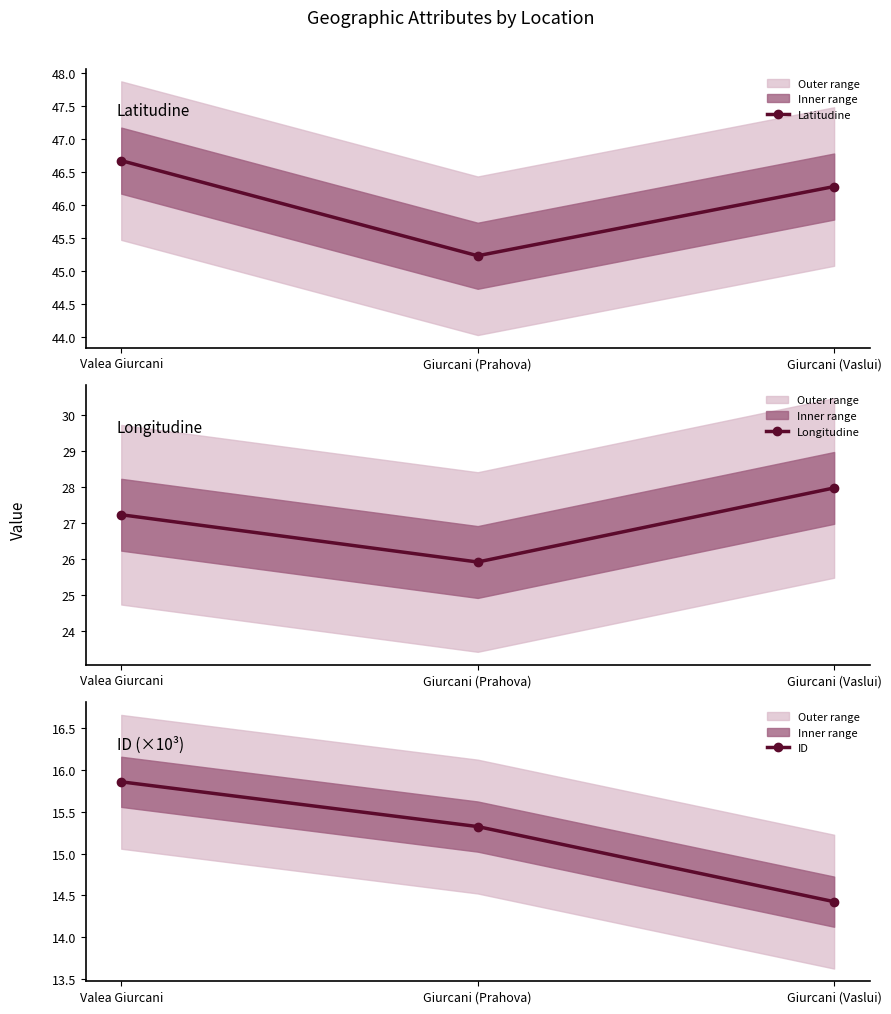

At how many categories does at least one series exceed 17?

3